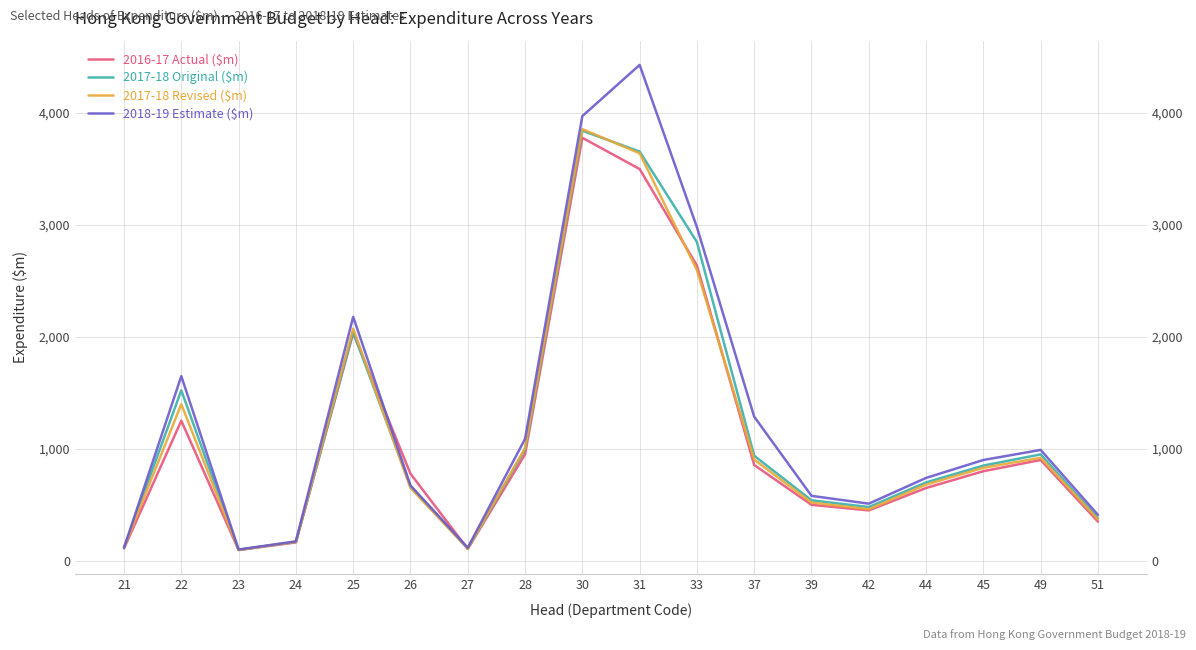

Where is 2016-17 Actual ($m) nearest to the value 1936?

25